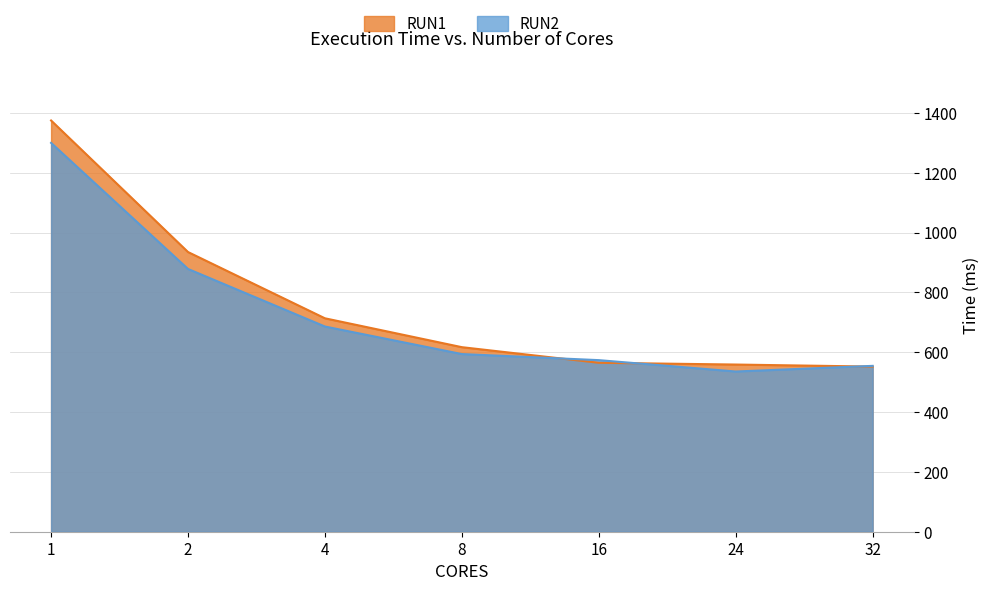

True or false: RUN1 has a value of 887.4 at 1.

False